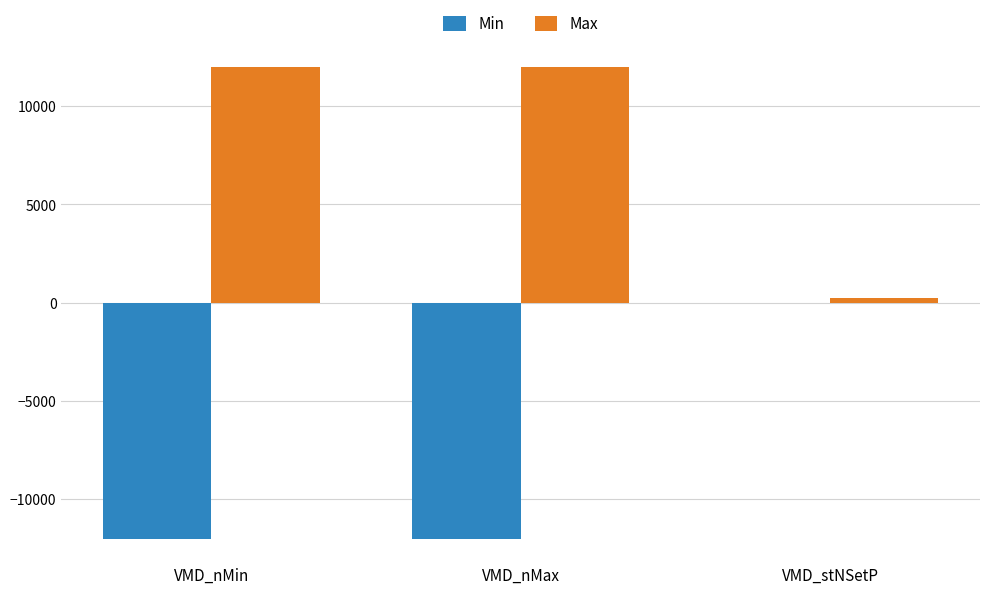

What is the maximum value shown in the chart?

12000